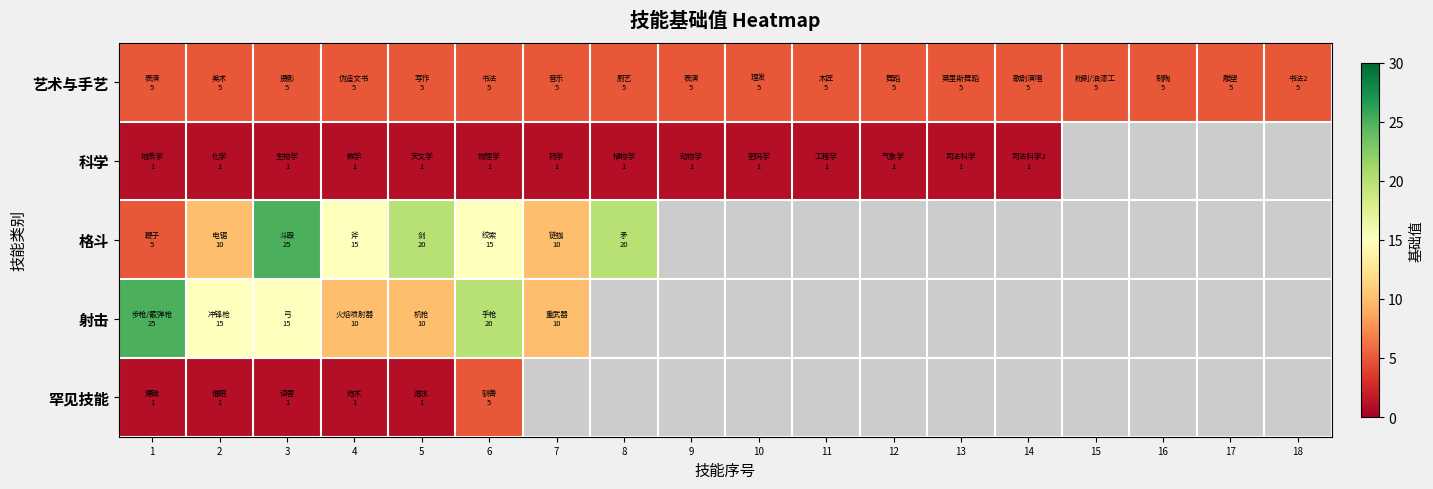

How many distinct data groups are displayed?

5